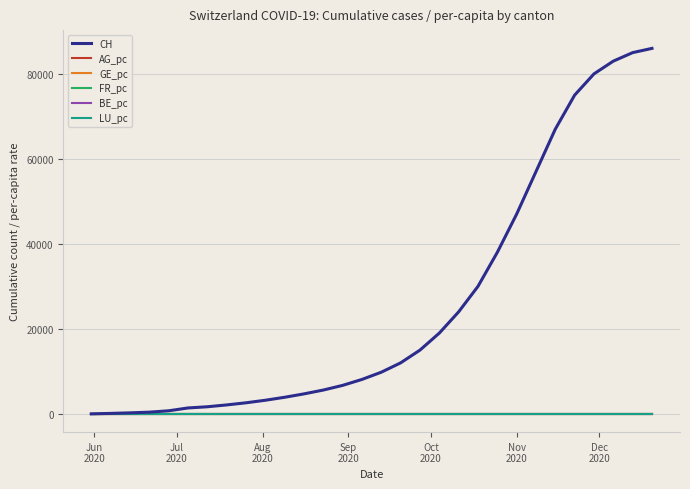

What is the maximum value for CH?

86000.0